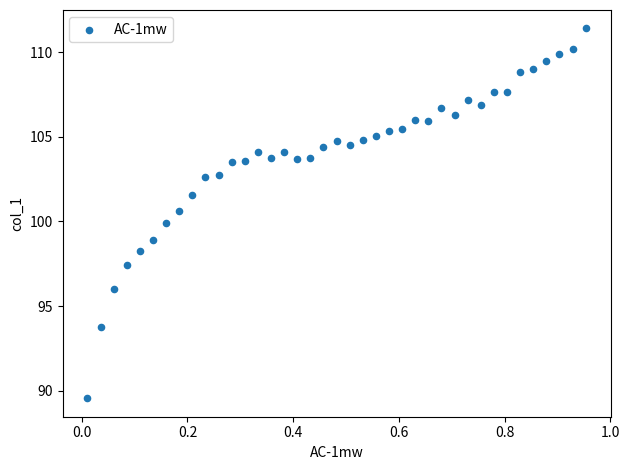

What is the range of Y values (max minus min)?

21.9